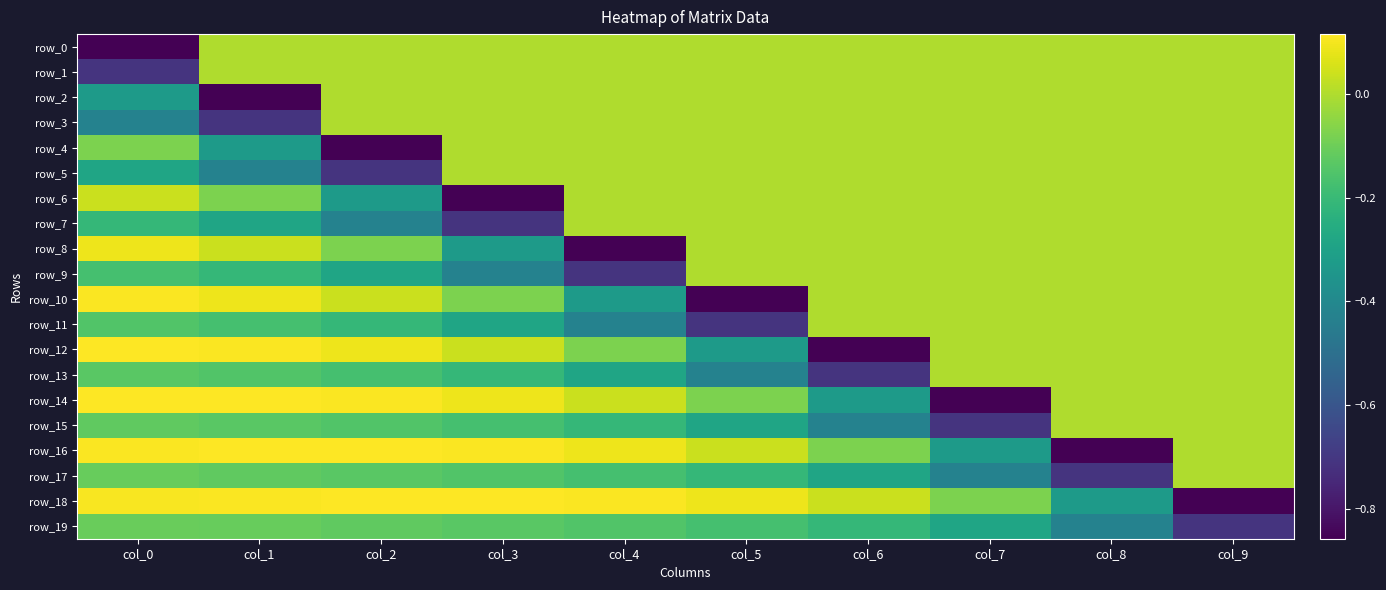

What is the minimum value for row_16?

-0.9